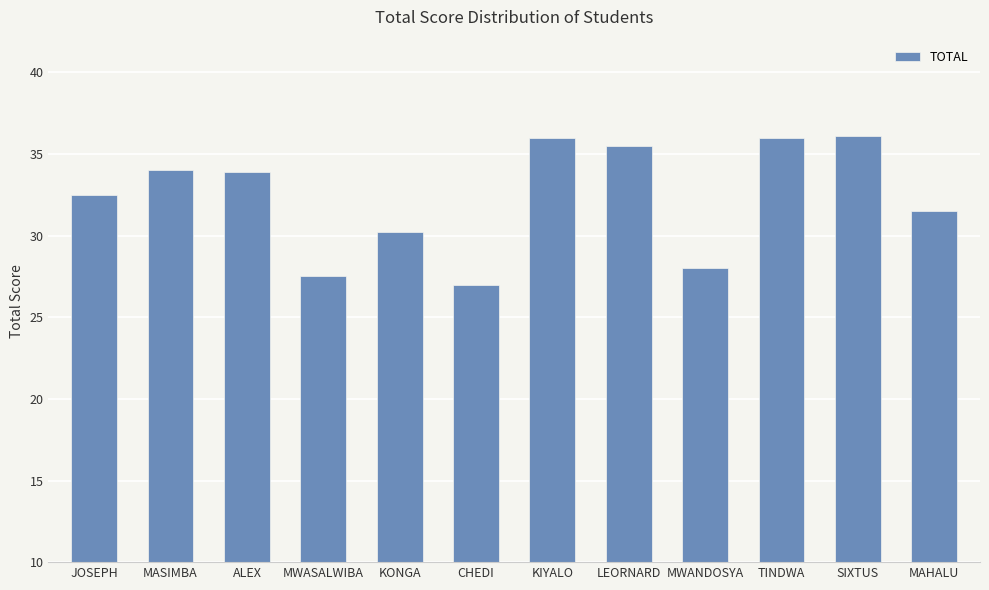

What position from the left is SIXTUS?

11